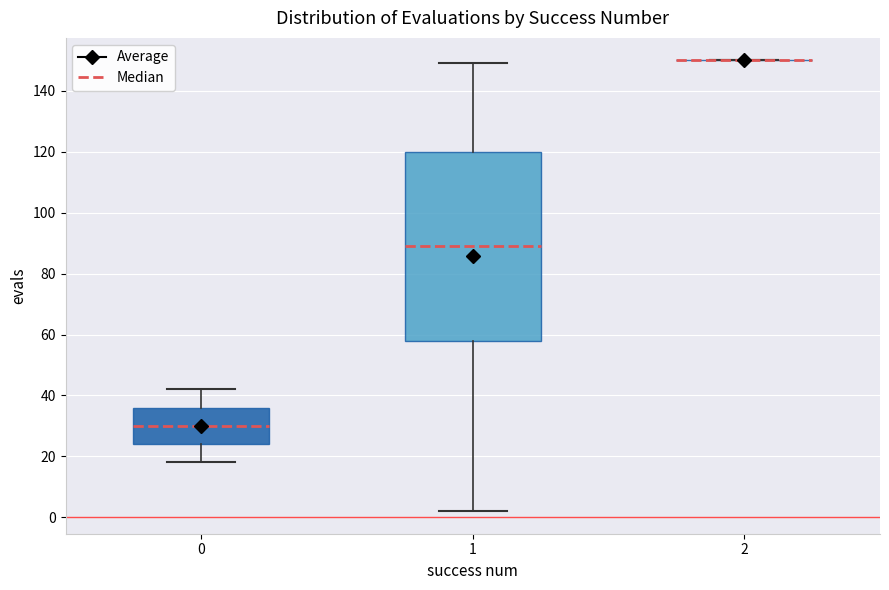

Reading left to right, read every box against the y-axis: the position of its median line, the range the box covers, and the ends of its whiskers. The values are not printed on the chart, so give them approximately, as read against the axis.

0: median 30, box 24 to 36, whiskers 18 to 42
1: median 90, box 58 to 120, whiskers 2 to 150
2: box collapsed to a line at 150, whiskers 150 to 150